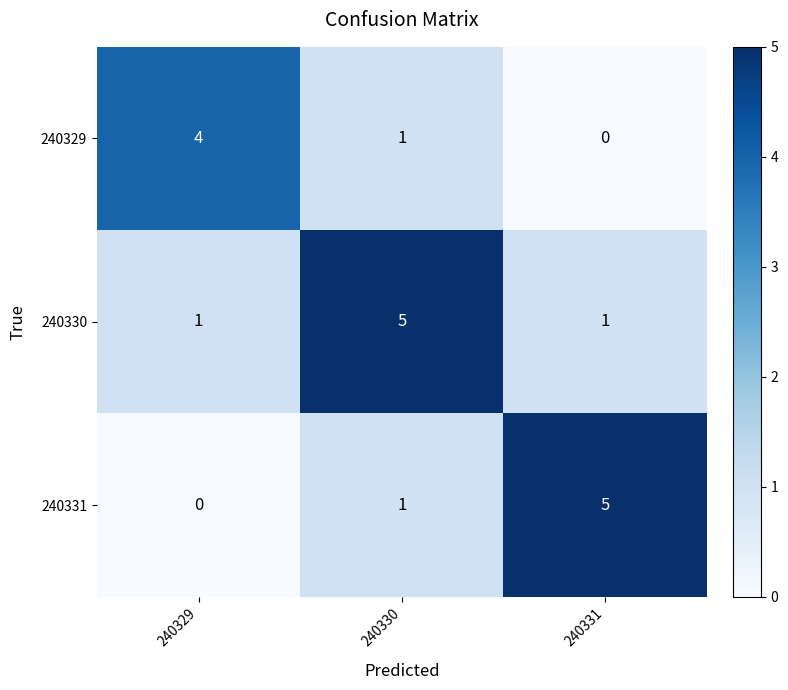

What is the difference between the maximum and minimum values in the 240330 series?

4